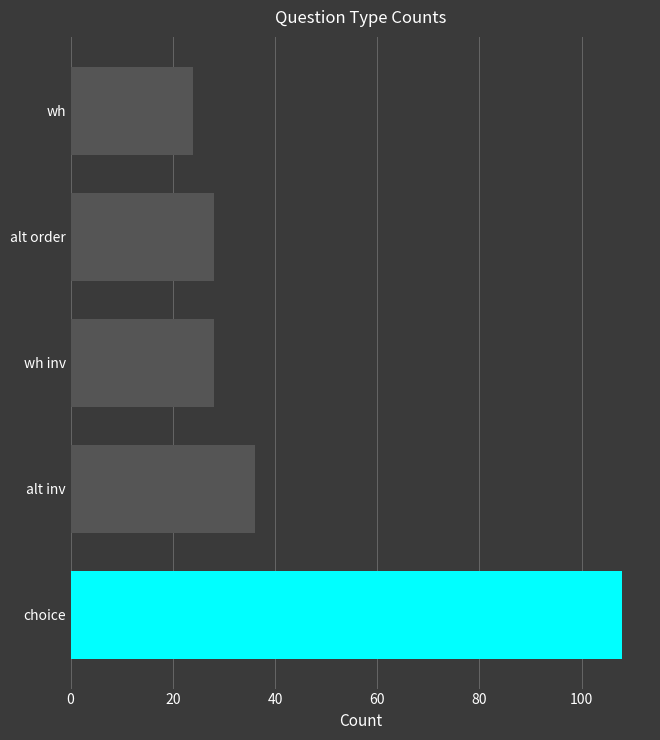

Which category has the lowest value across all series?

wh